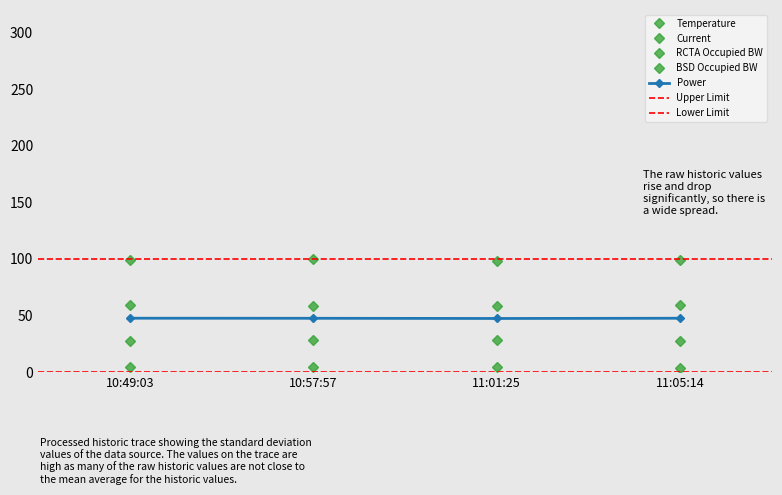

List the series in order of their peak value, highest first.

Current, RCTA Occupied BW, BSD Occupied BW, Temperature